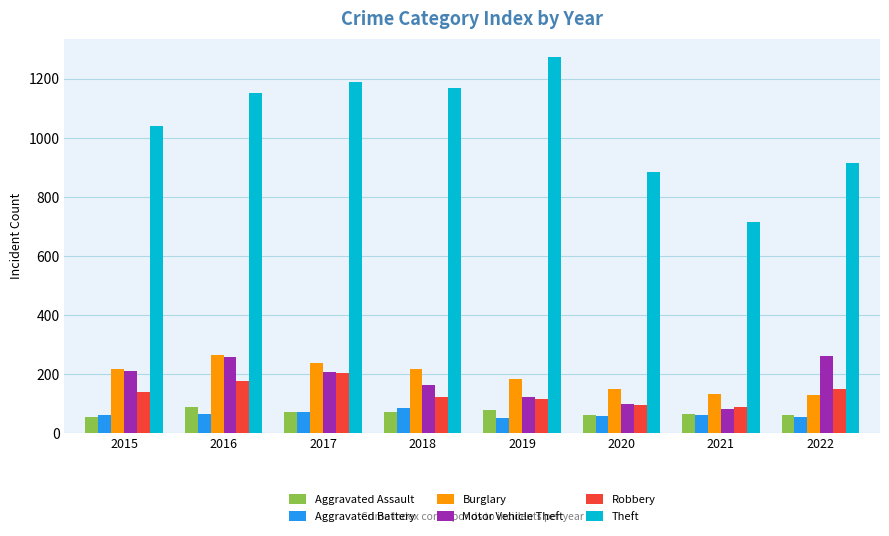

Count the number of data series in this chart.

6